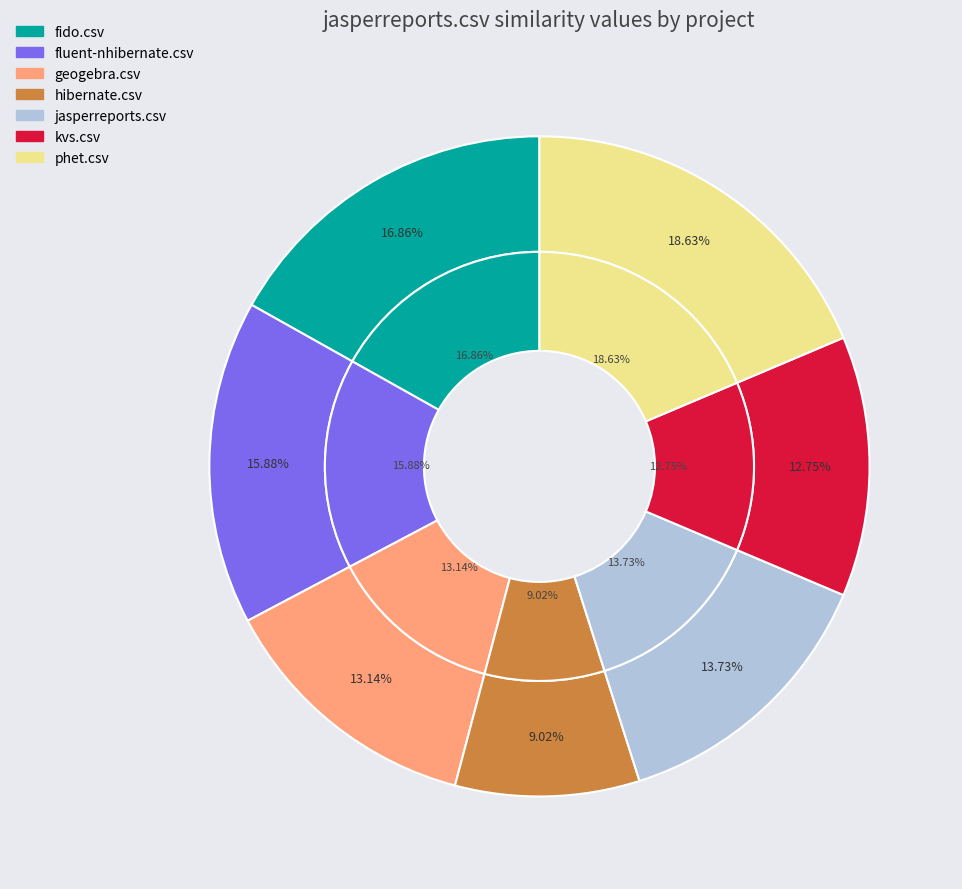

Is the sum of fido.csv and geogebra.csv greater than half?

No